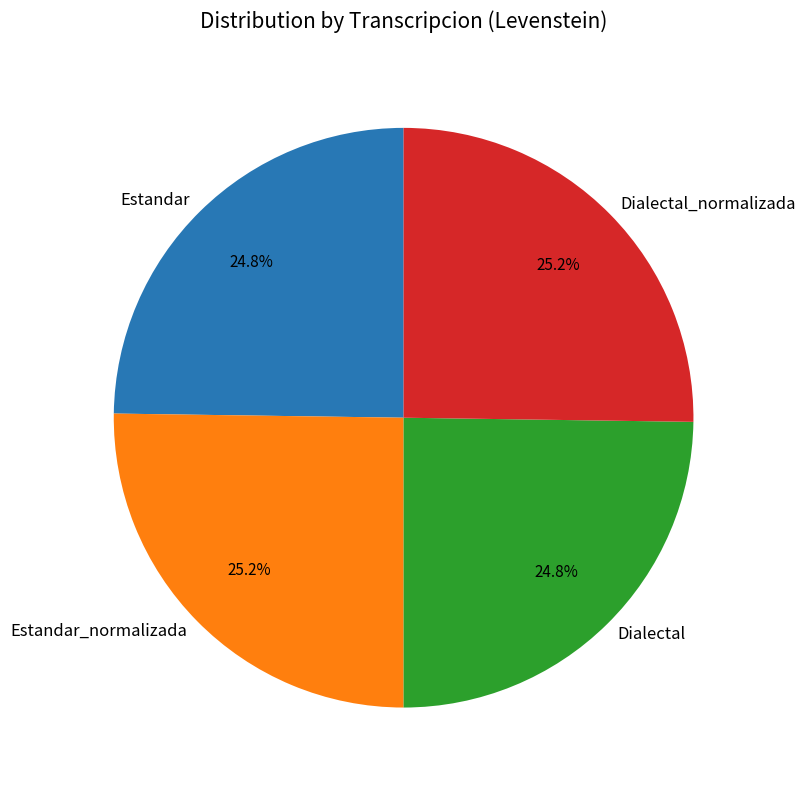

Does Dialectal represent more than half of the total?

No